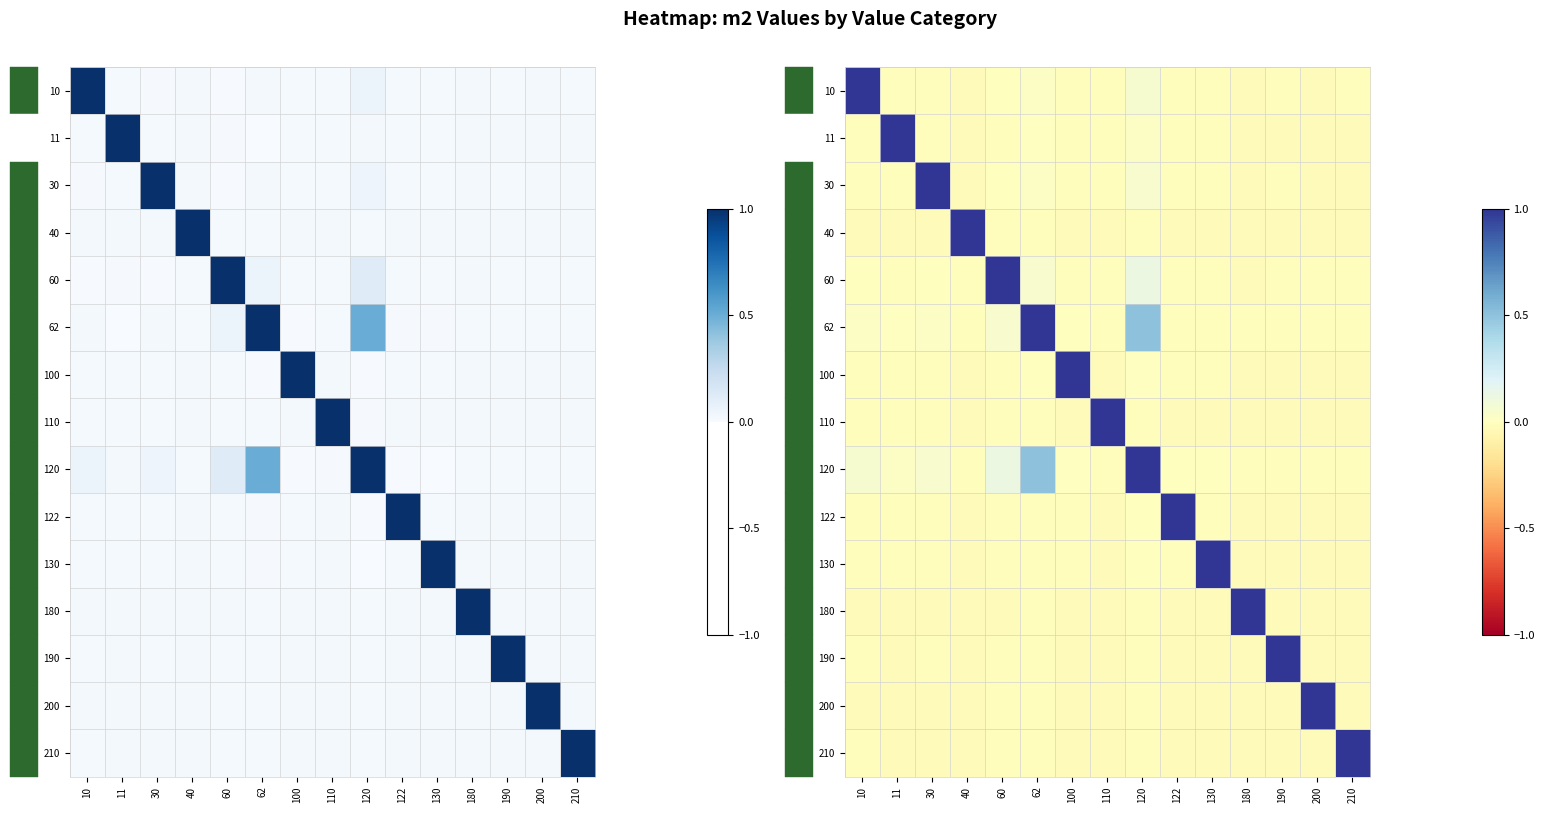

Between 60 and 11, which is larger?

60